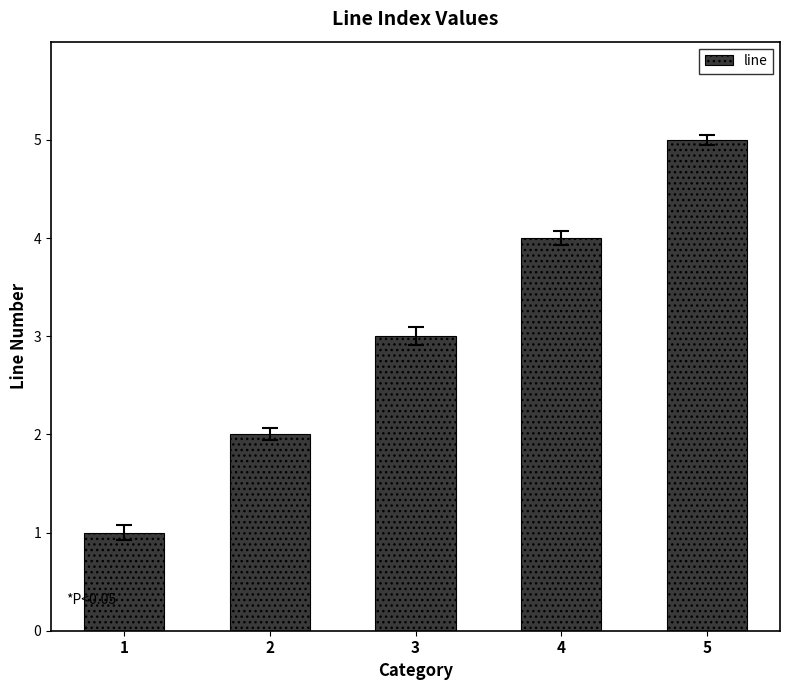

What is the ratio of the value at 3 to the value at 2?

1.5